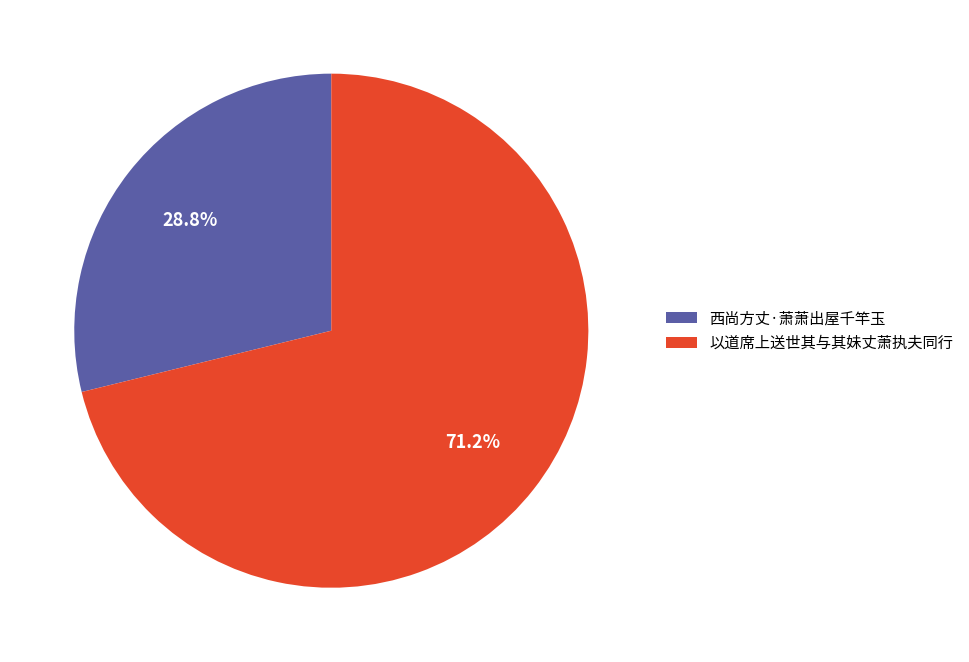

Which category accounts for the majority?

以道席上送世其与其妹丈萧执夫同行